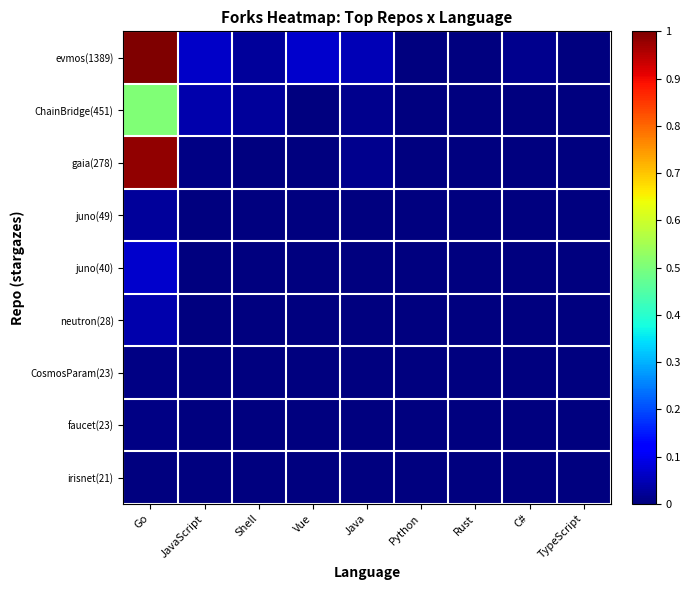

Reading left to right, extract all data points from this chart.

evmos(1389): Go=1.0	JavaScript=0.1	Shell=0.0	Vue=0.1	Java=0.0	Python=0.0	Rust=0.0	C#=0.0	TypeScript=0.0
ChainBridge(451): Go=0.5	JavaScript=0.0	Shell=0.0	Vue=0.0	Java=0.0	Python=0.0	Rust=0.0	C#=0.0	TypeScript=0.0
gaia(278): Go=1.0	JavaScript=0.0	Shell=0.0	Vue=0.0	Java=0.0	Python=0.0	Rust=0.0	C#=0.0	TypeScript=0.0
juno(49): Go=0.0	JavaScript=0.0	Shell=0.0	Vue=0.0	Java=0.0	Python=0.0	Rust=0.0	C#=0.0	TypeScript=0.0
juno(40): Go=0.1	JavaScript=0.0	Shell=0.0	Vue=0.0	Java=0.0	Python=0.0	Rust=0.0	C#=0.0	TypeScript=0.0
neutron(28): Go=0.0	JavaScript=0.0	Shell=0.0	Vue=0.0	Java=0.0	Python=0.0	Rust=0.0	C#=0.0	TypeScript=0.0
CosmosParam(23): Go=0.0	JavaScript=0.0	Shell=0.0	Vue=0.0	Java=0.0	Python=0.0	Rust=0.0	C#=0.0	TypeScript=0.0
faucet(23): Go=0.0	JavaScript=0.0	Shell=0.0	Vue=0.0	Java=0.0	Python=0.0	Rust=0.0	C#=0.0	TypeScript=0.0
irisnet(21): Go=0.0	JavaScript=0.0	Shell=0.0	Vue=0.0	Java=0.0	Python=0.0	Rust=0.0	C#=0.0	TypeScript=0.0